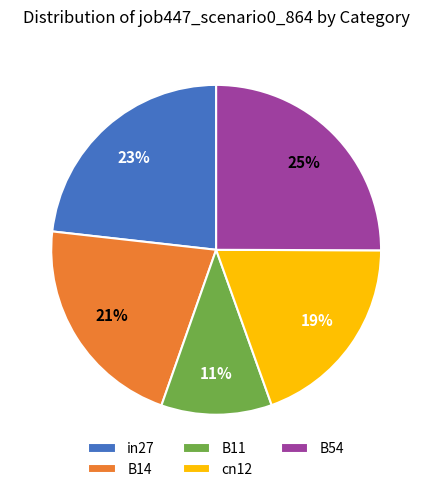

Does B14 represent more than half of the total?

No